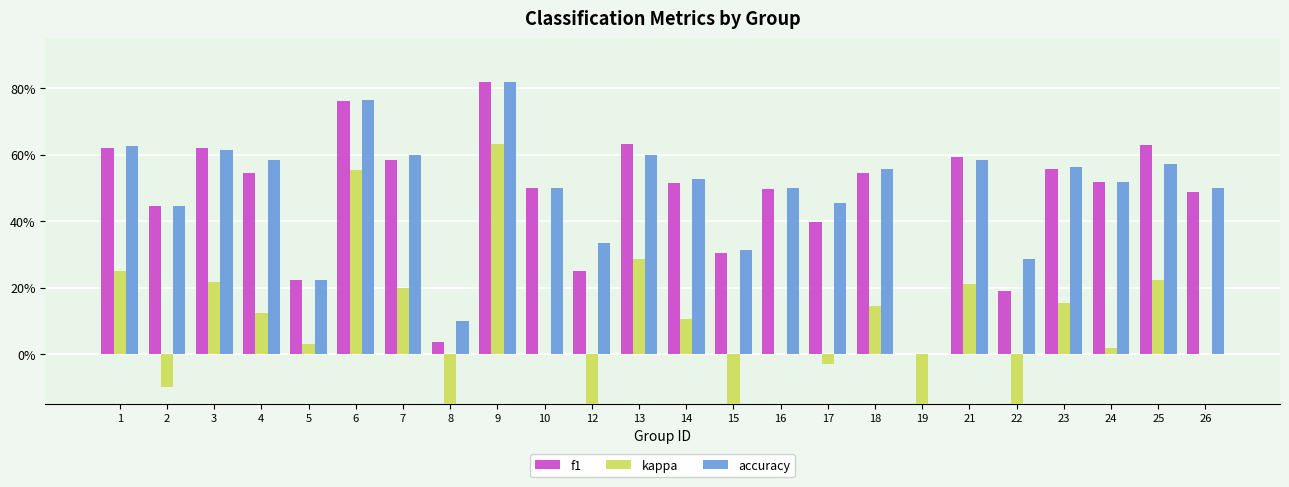

Which has a higher value, 8 or 13?

13